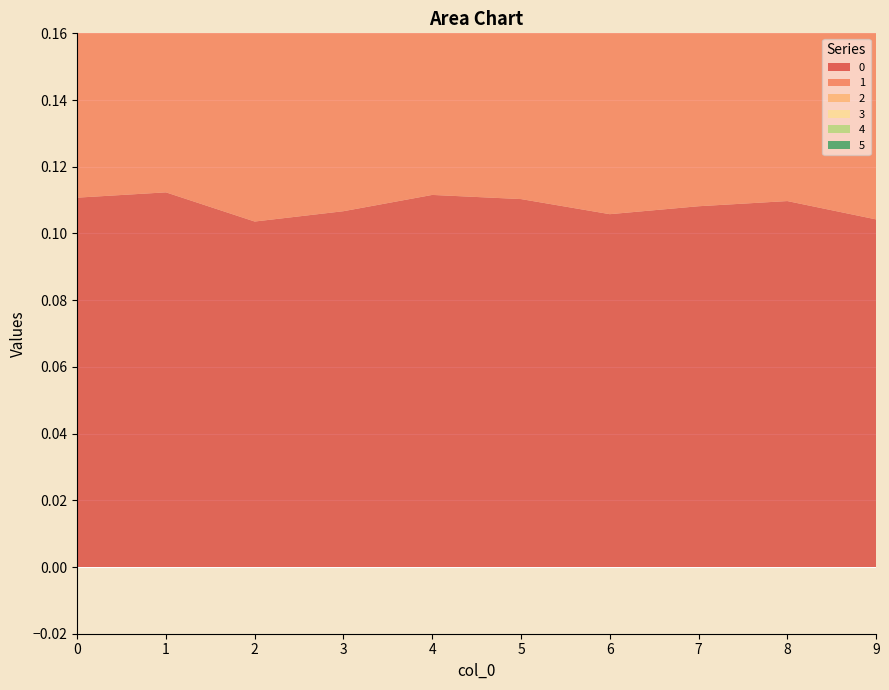

Reading right to left, what are all the values shown in this chart?

0: 9=0.1	8=0.1	7=0.1	6=0.1	5=0.1	4=0.1	3=0.1	2=0.1	1=0.1	0=0.1
1: 9=0.1	8=0.1	7=0.1	6=0.1	5=0.1	4=0.1	3=0.1	2=0.1	1=0.1	0=0.1
2: 9=0.0	8=0.0	7=0.0	6=0.0	5=0.0	4=0.0	3=0.0	2=0.0	1=0.0	0=0.0
3: 9=0.0	8=0.0	7=0.0	6=0.0	5=0.0	4=0.0	3=0.0	2=0.0	1=0.0	0=0.0
4: 9=0.0	8=0.0	7=0.0	6=0.0	5=0.0	4=0.0	3=0.0	2=0.0	1=0.0	0=0.0
5: 9=0.0	8=0.0	7=0.0	6=0.0	5=0.0	4=0.0	3=0.0	2=0.0	1=0.0	0=0.0